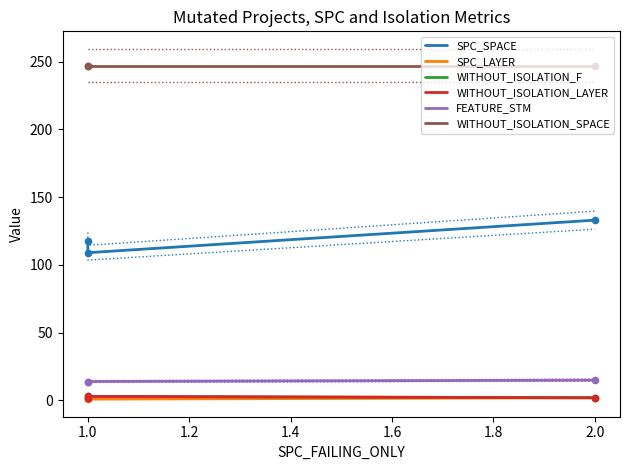

Is the value of SPC_LAYER at 1.0 greater than the value of WITHOUT_ISOLATION_F at 1.0?

No